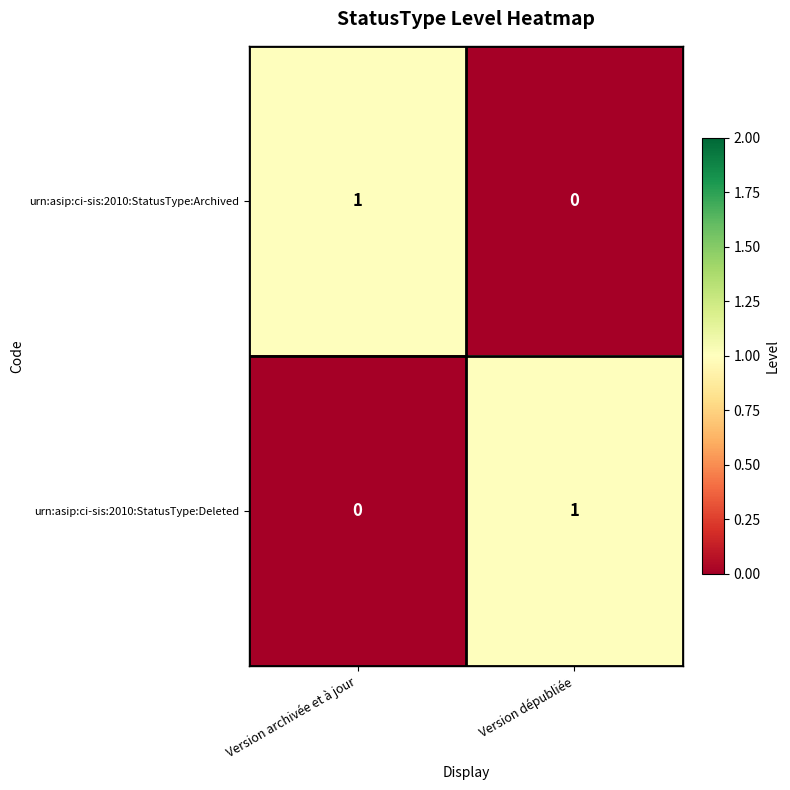

Reading left to right, transcribe all the data shown in this chart.

urn:asip:ci-sis:2010:StatusType:Archived: Version archivée et à jour=1	Version dépubliée=0
urn:asip:ci-sis:2010:StatusType:Deleted: Version archivée et à jour=0	Version dépubliée=1